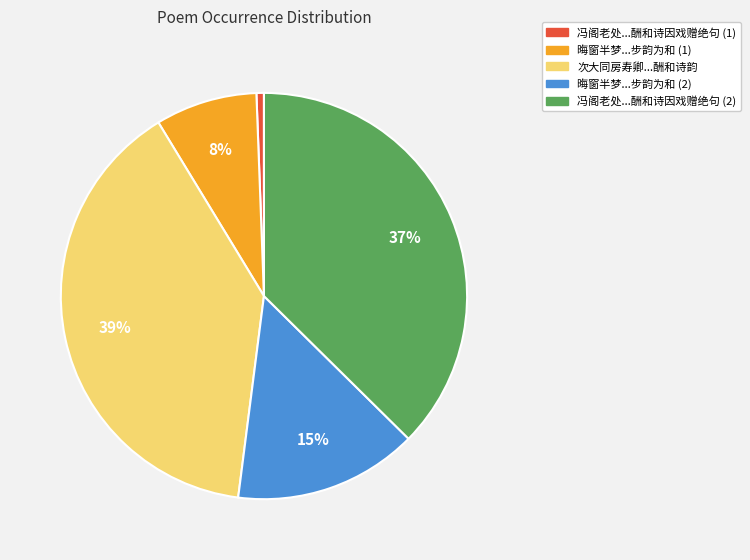

Between 晦窗半梦...步韵为和 (1) and 冯阁老处...酬和诗因戏赠绝句 (2), which is larger?

冯阁老处...酬和诗因戏赠绝句 (2)